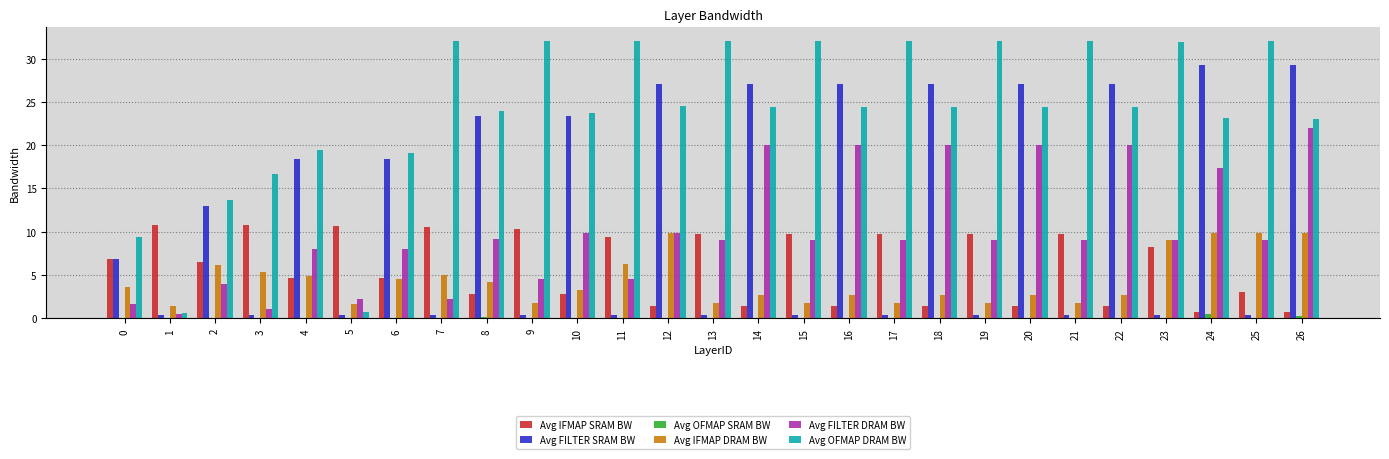

Between 11 and 23, which series saw the biggest shift?

Avg FILTER DRAM BW